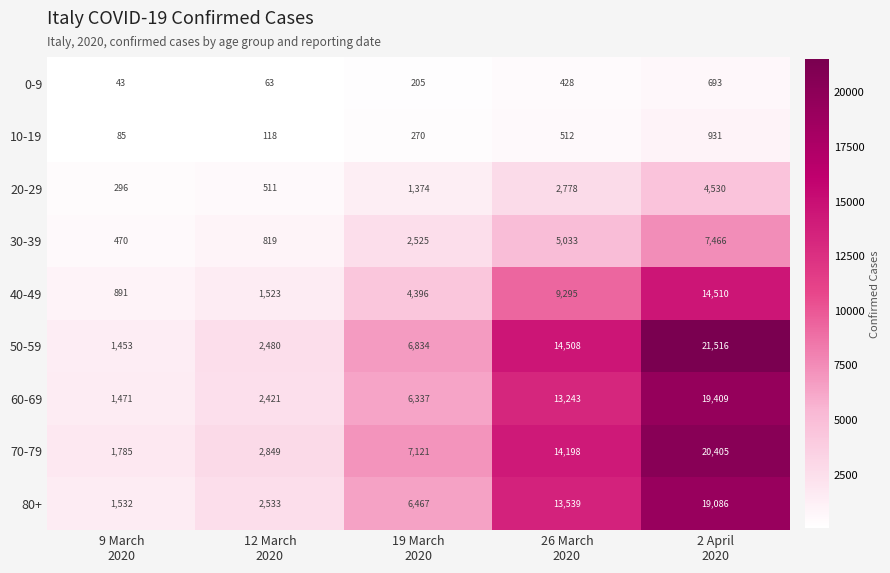

What is the greatest value displayed?

21516